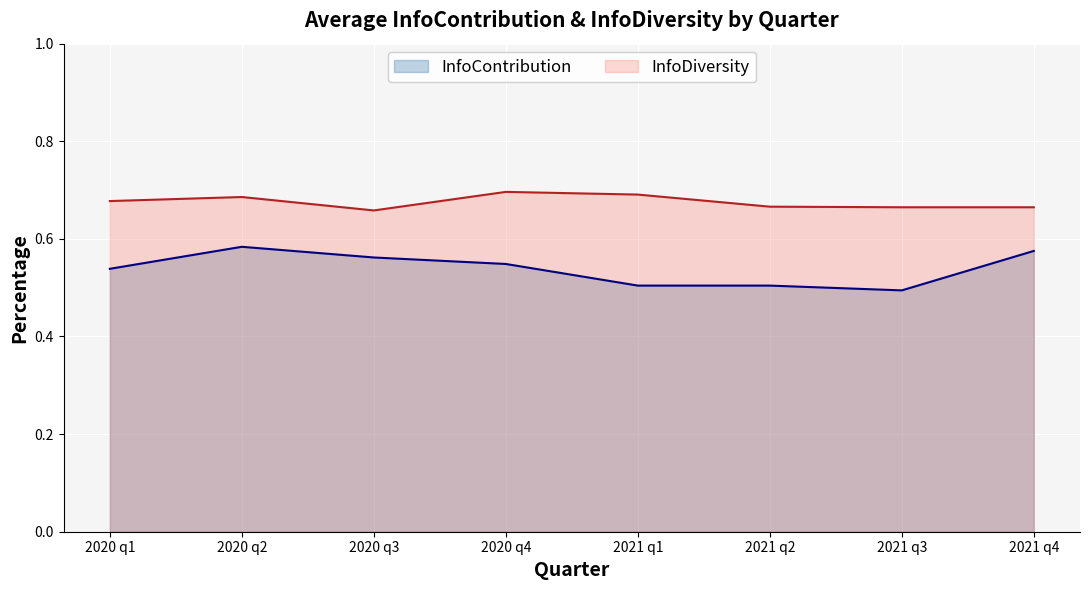

How many lines are shown in the chart?

2